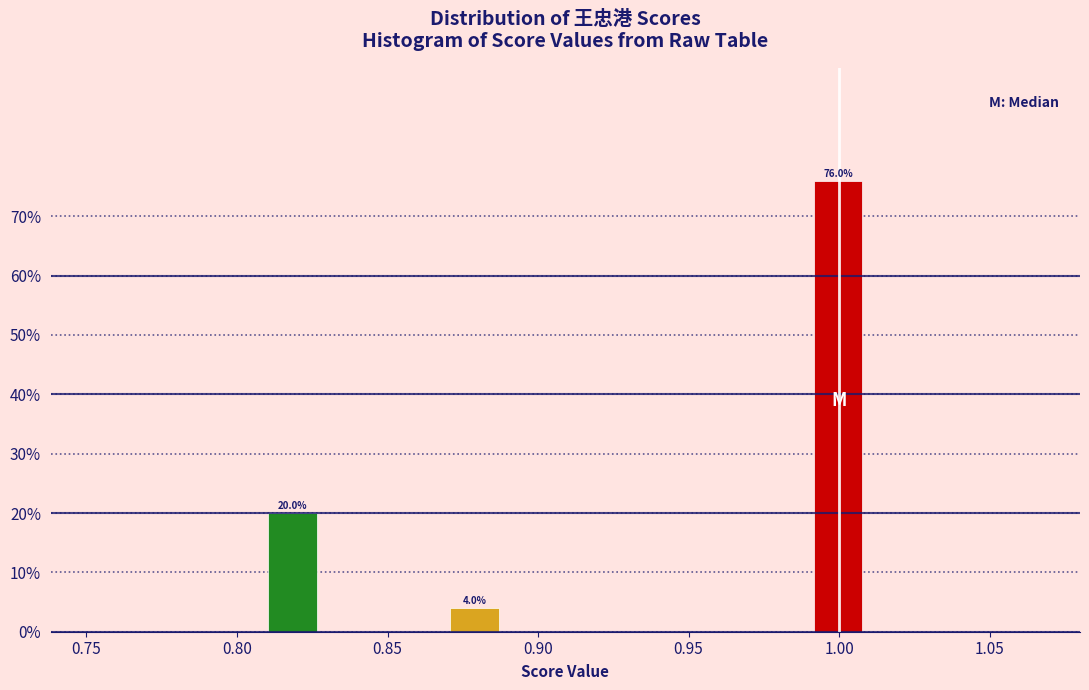

Over which range of the x-axis is the bar tallest?

0.99 to 1.01